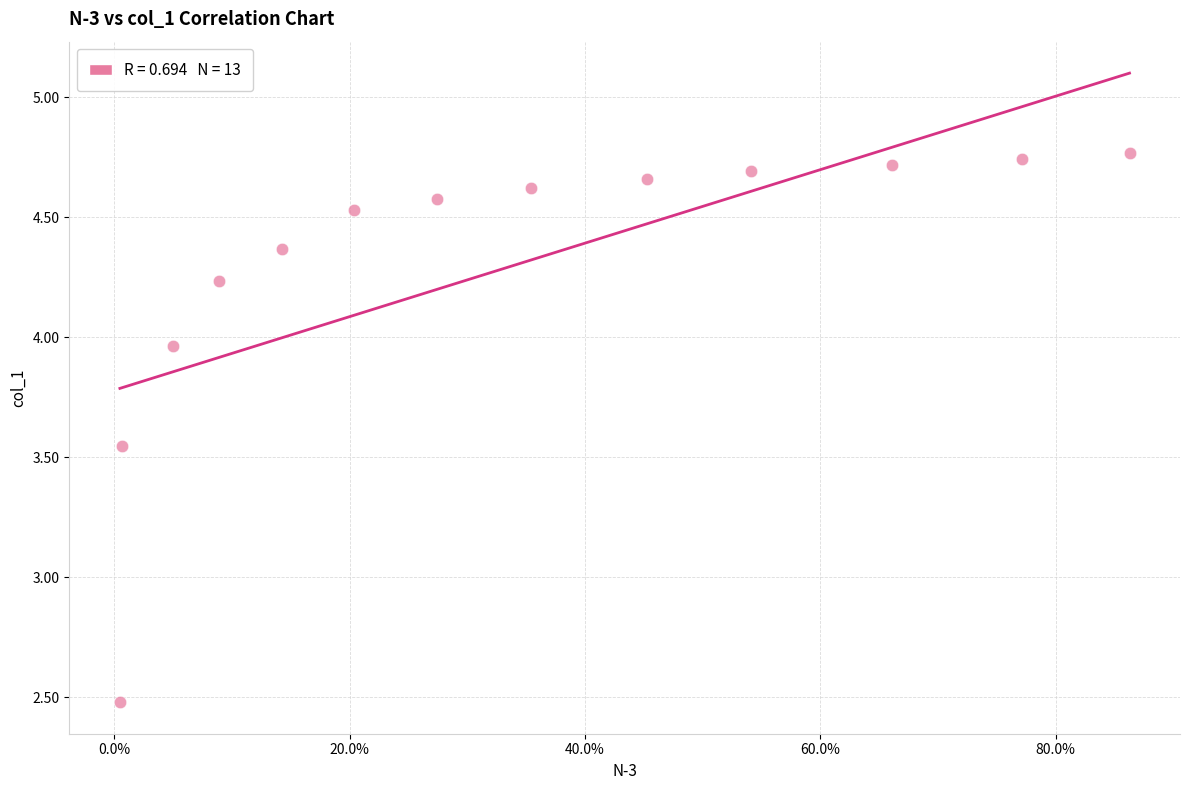

What is the range of X values (max minus min)?

0.9